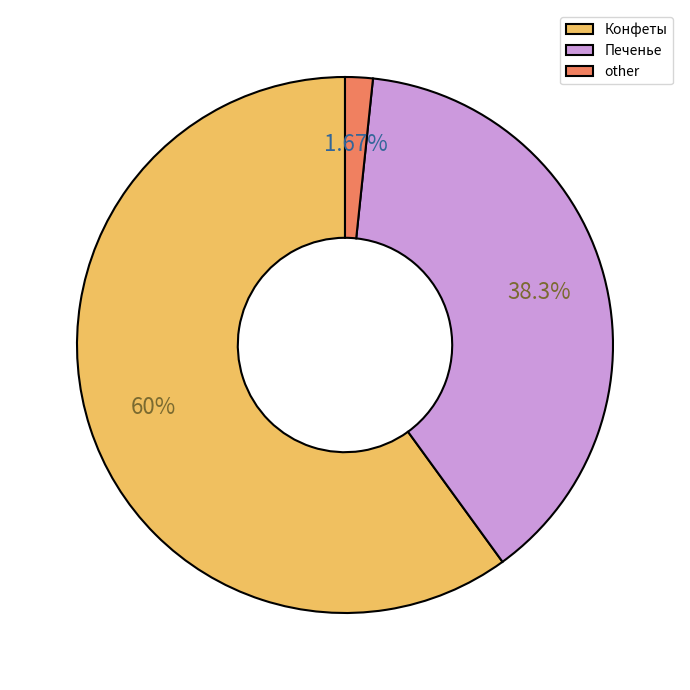

How many segments does this pie chart have?

3